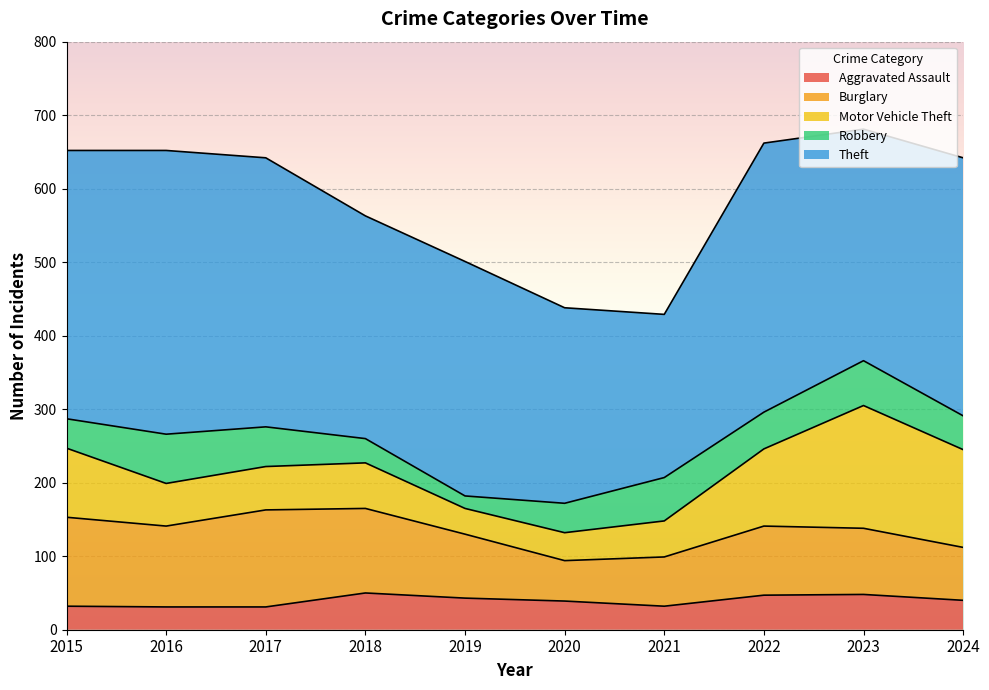

Which category has the highest value in the Robbery series?

2016